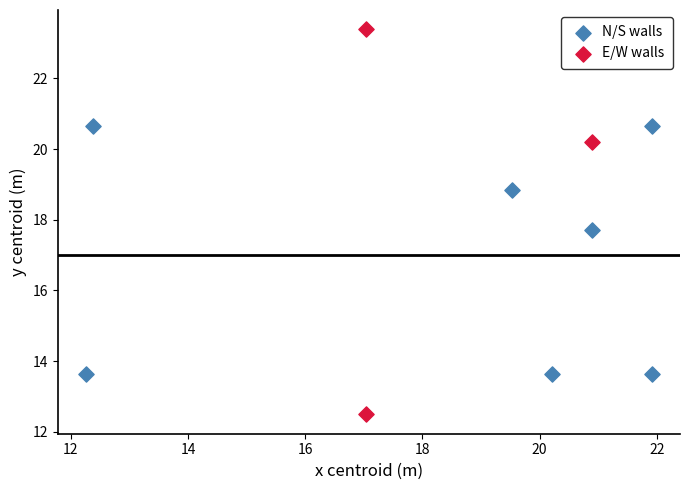

Which series reaches the maximum Y coordinate?

E/W walls